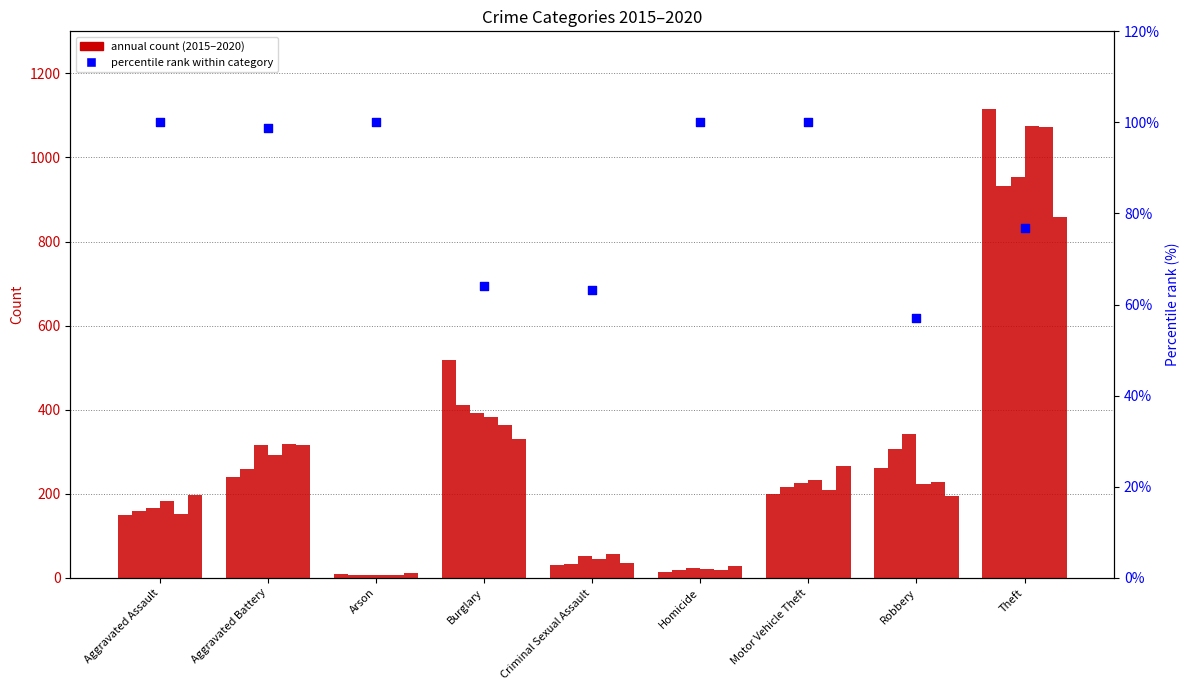

Between Homicide and Aggravated Assault, which is larger?

Homicide